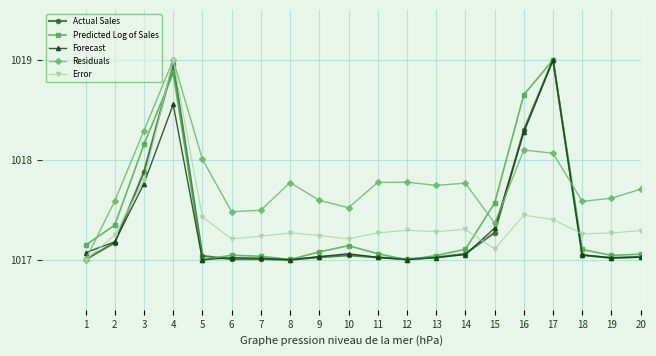

What is the sum of the Residuals values at 4 and 14?

2036.8